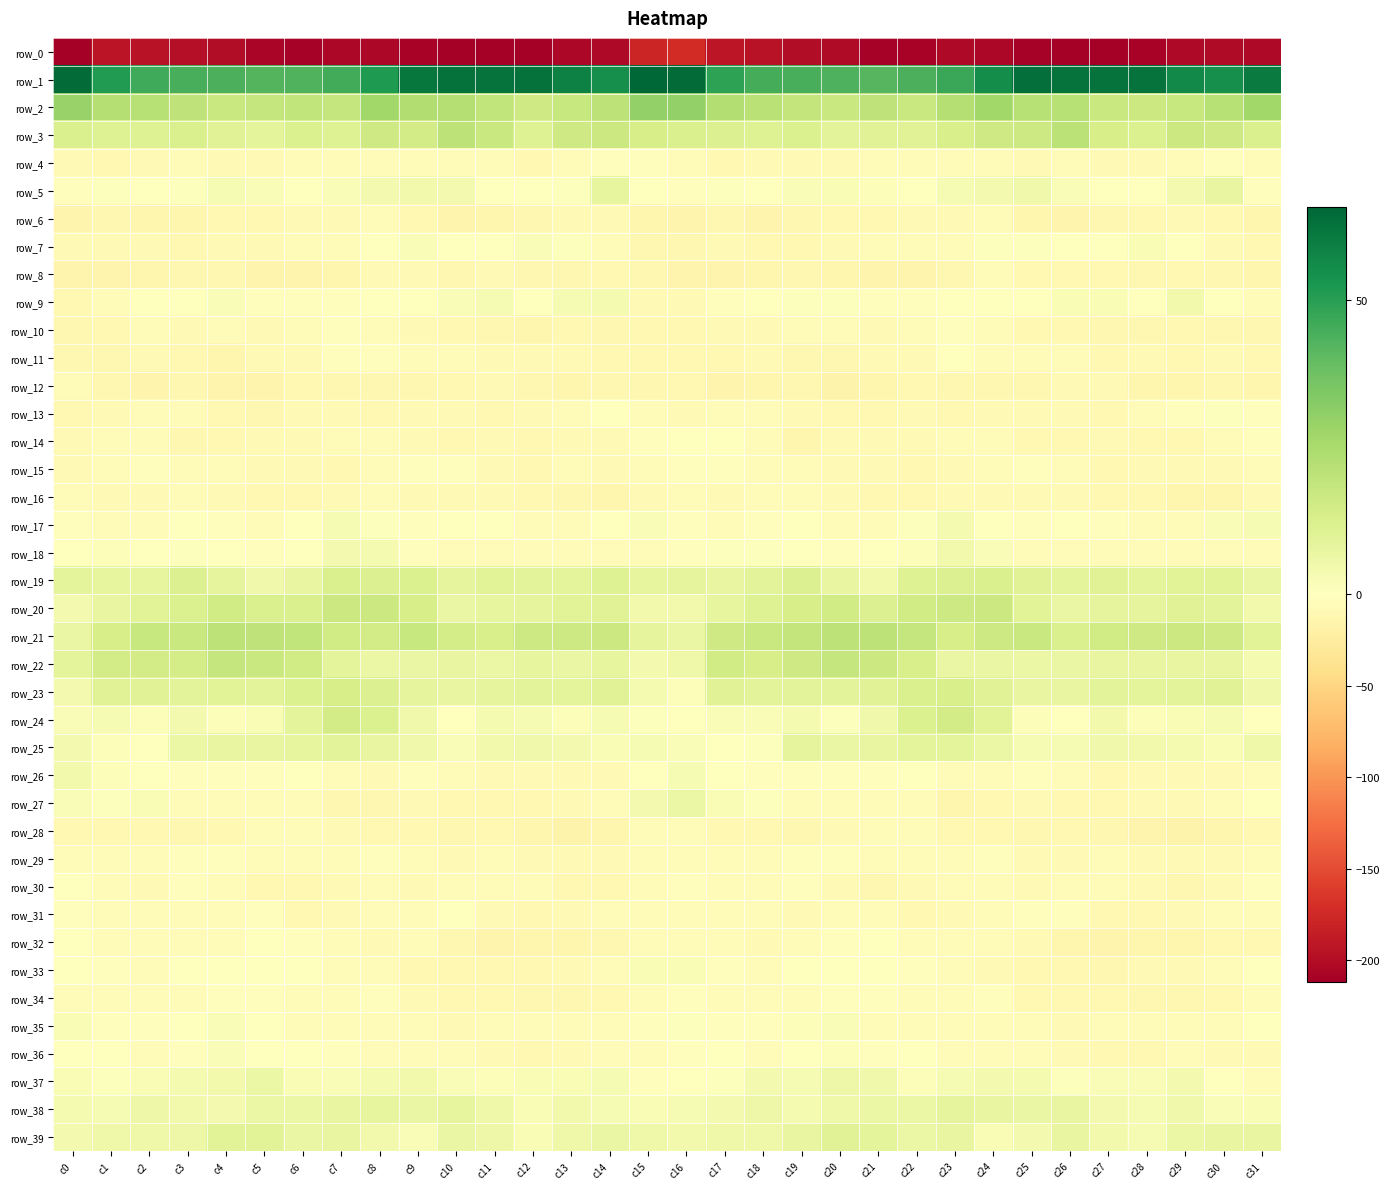

The value of row_15 at c31 is -4.3. True or false?

True